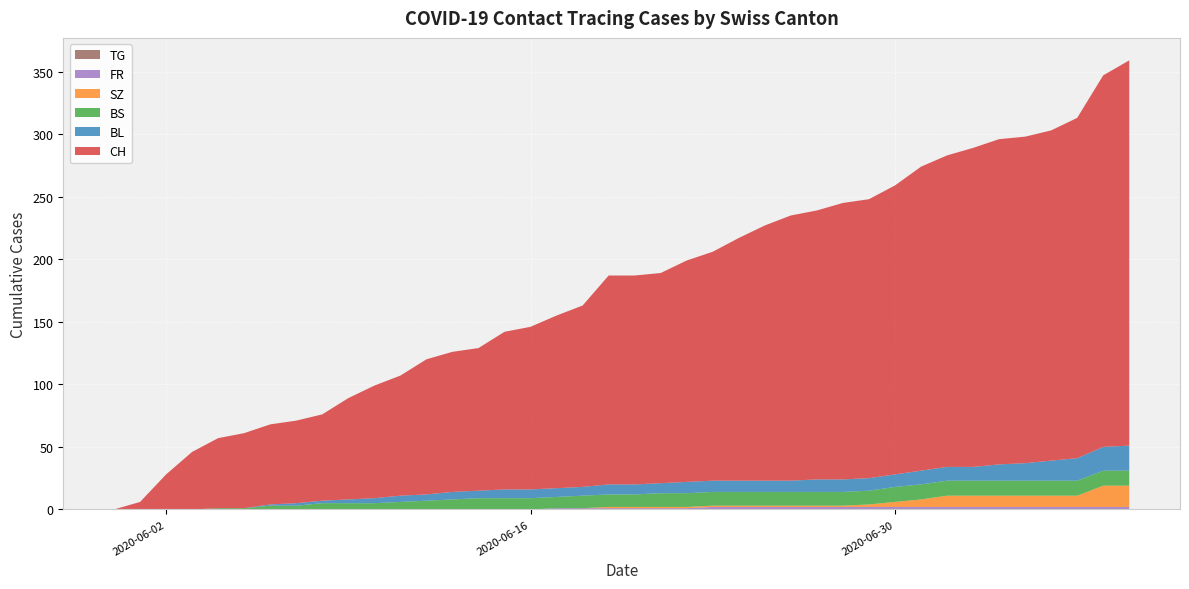

Reading left to right, extract all data points from this chart.

CH: 0	6	28	46	56	60	64	66	69	81	90	96	108	112	114	126	130	138	145	167	167	168	177	183	194	204	212	215	221	223	231	243	249	255	260	261	264	272	297	308
BL: 0	0	0	0	0	0	1	2	2	3	4	5	5	6	6	7	7	7	7	8	8	8	9	9	9	9	9	10	10	10	10	11	11	11	13	14	16	18	19	20
BS: 0	0	0	0	1	1	3	3	5	5	5	6	7	8	9	9	9	9	10	10	10	11	11	11	11	11	11	11	11	11	12	12	12	12	12	12	12	12	12	12
SZ: 0	0	0	0	0	0	0	0	0	0	0	0	0	0	0	0	0	0	0	1	1	1	1	1	1	1	1	1	1	2	4	6	9	9	9	9	9	9	17	17
FR: 0	0	0	0	0	0	0	0	0	0	0	0	0	0	0	0	0	1	1	1	1	1	1	2	2	2	2	2	2	2	2	2	2	2	2	2	2	2	2	2
TG: 0	0	0	0	0	0	0	0	0	0	0	0	0	0	0	0	0	0	0	0	0	0	0	0	0	0	0	0	0	0	0	0	0	0	0	0	0	0	0	0